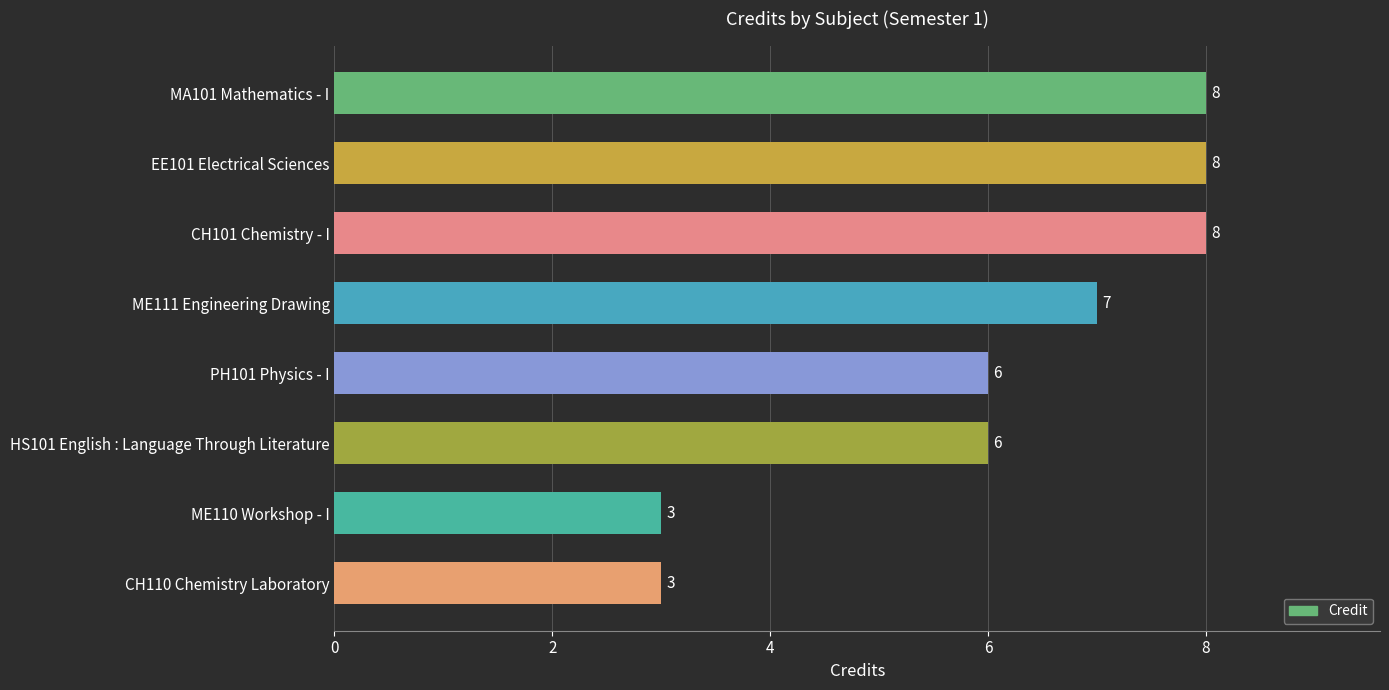

What is the difference between the maximum and second lowest values?

5